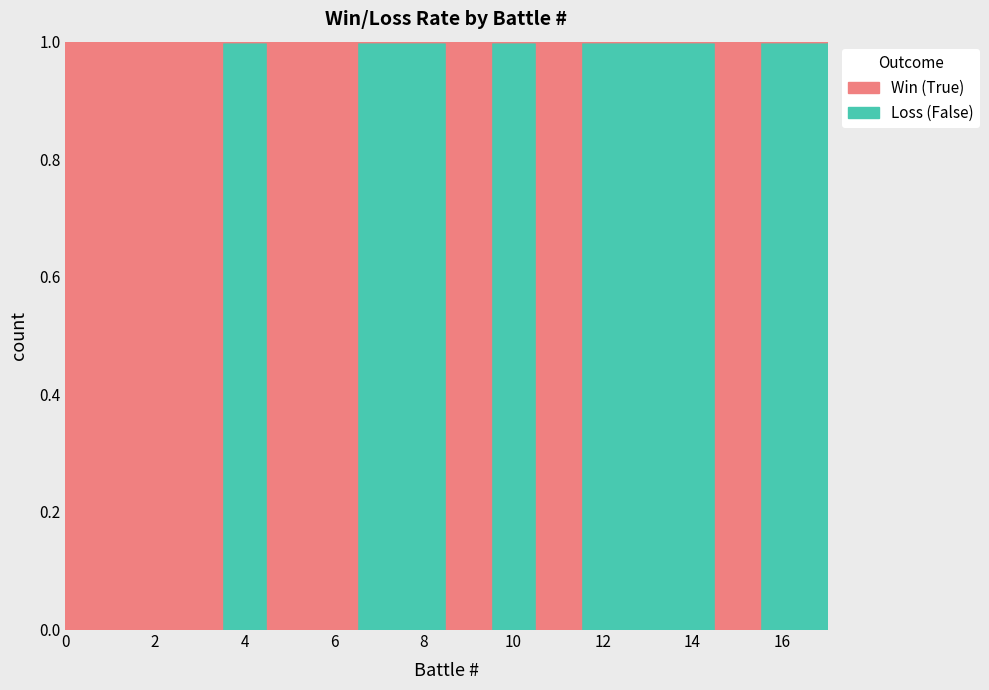

In Loss (False), how many points are lower than both neighbors (excluding endpoints)?

3